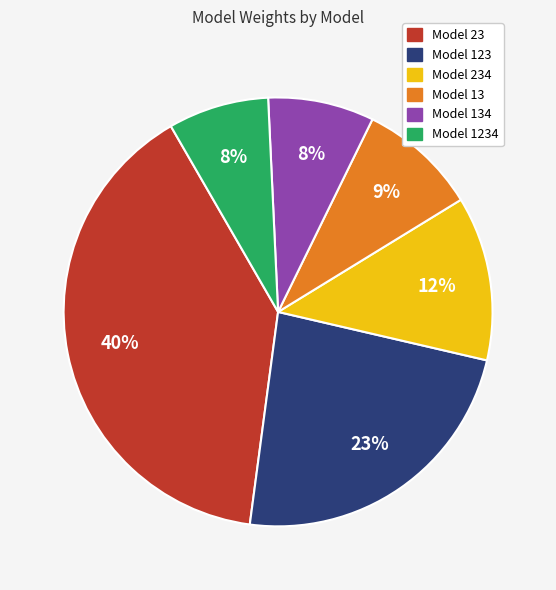

How many slices are in this pie chart?

6